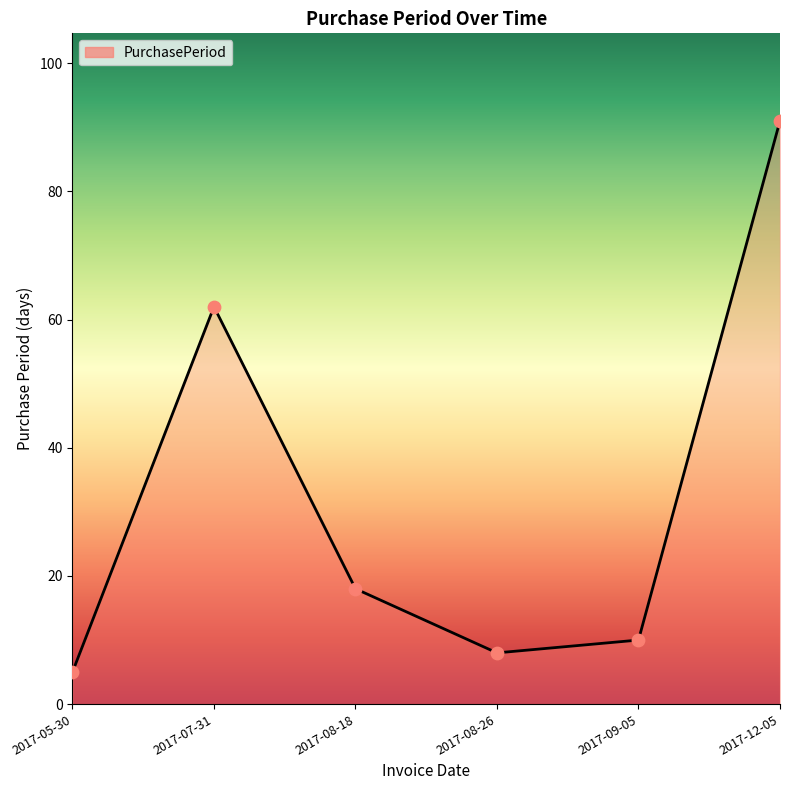

Which has a higher value, 2017-07-31 or 2017-08-18?

2017-07-31